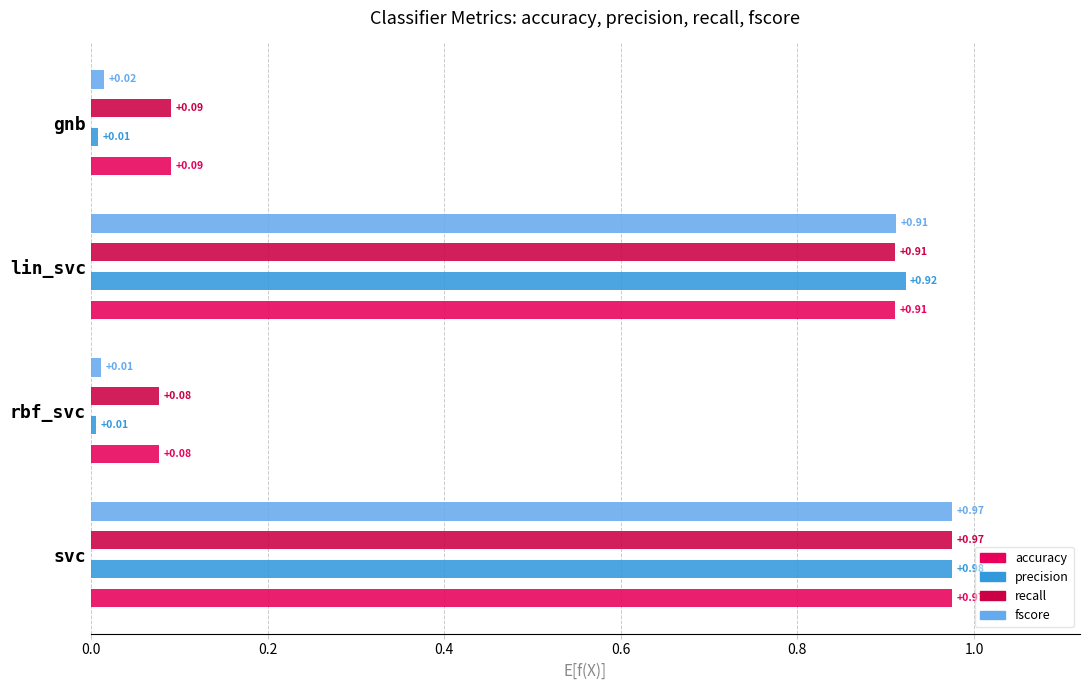

Between lin_svc and gnb, which series saw the biggest shift?

precision